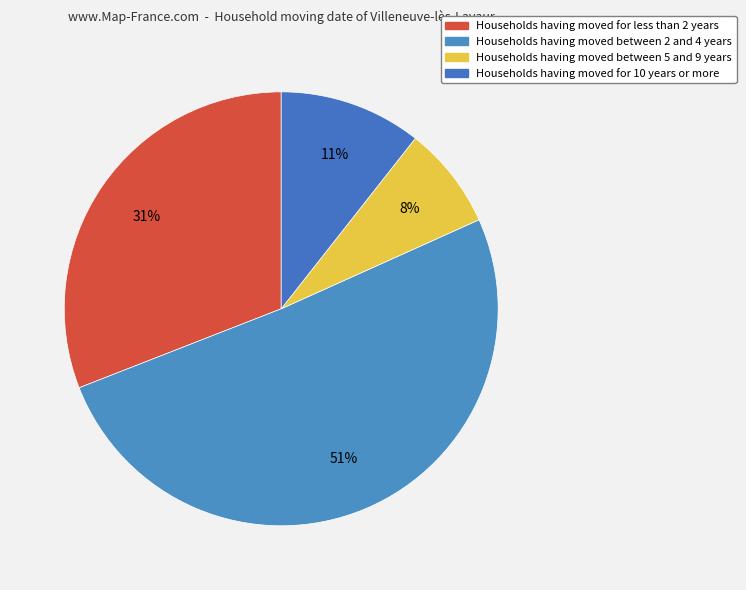

Count the number of slices in the pie.

4